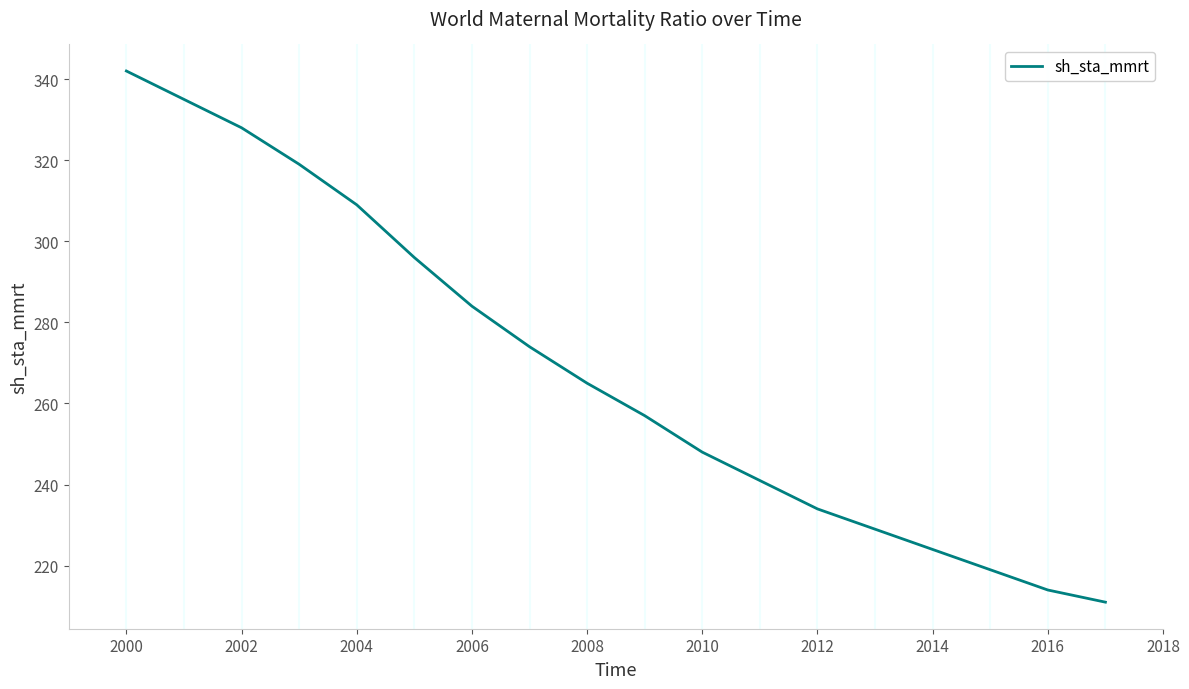

What is the difference between the maximum and minimum values?

131